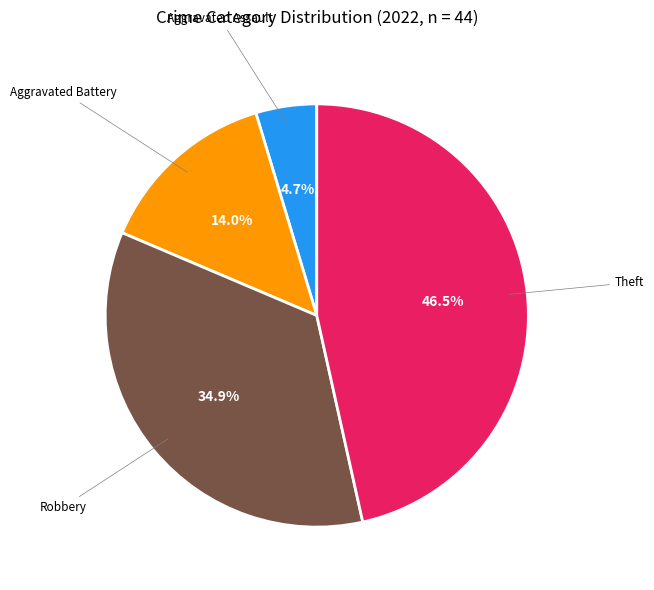

Is there any slice that represents more than half of the pie?

No